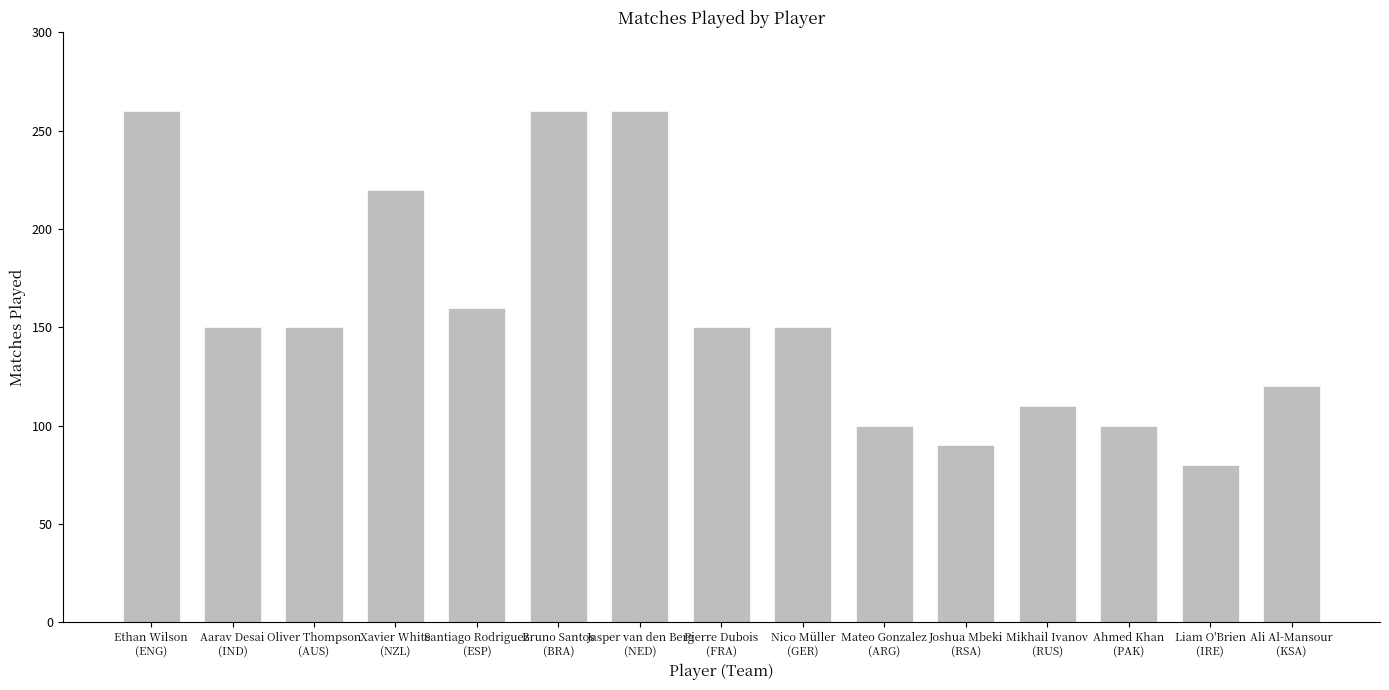

Is it true that the value at Ahmed Khan
(PAK) is 135?

False